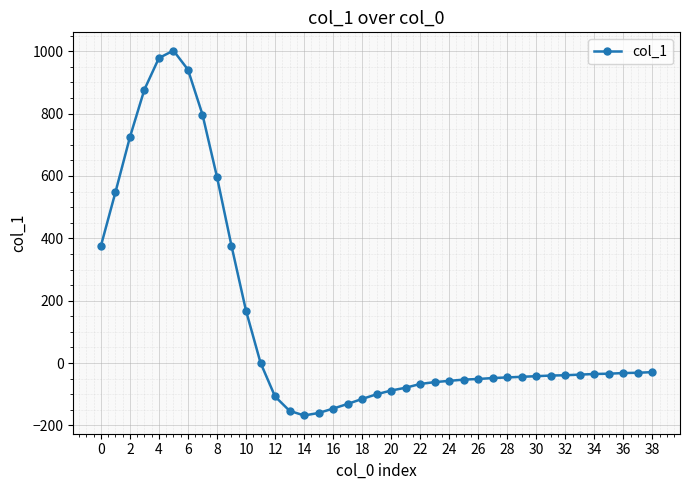

What is the minimum value shown in the chart?

-168